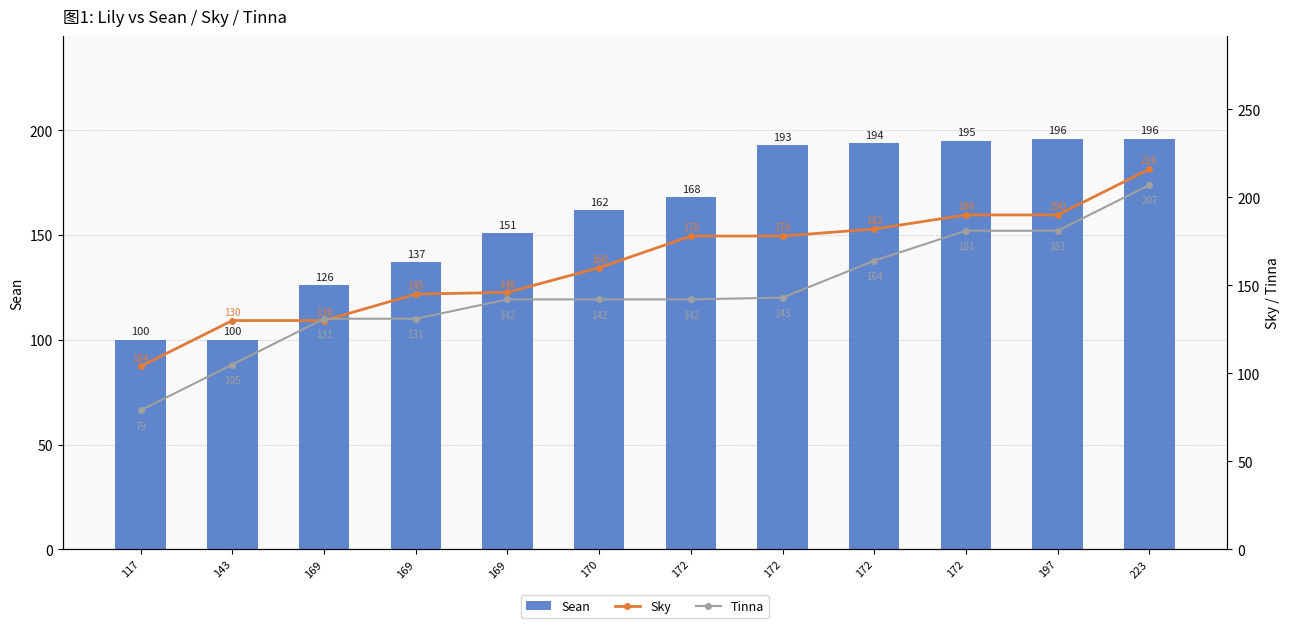

Between 169 and 170, which series saw the biggest shift?

Sean